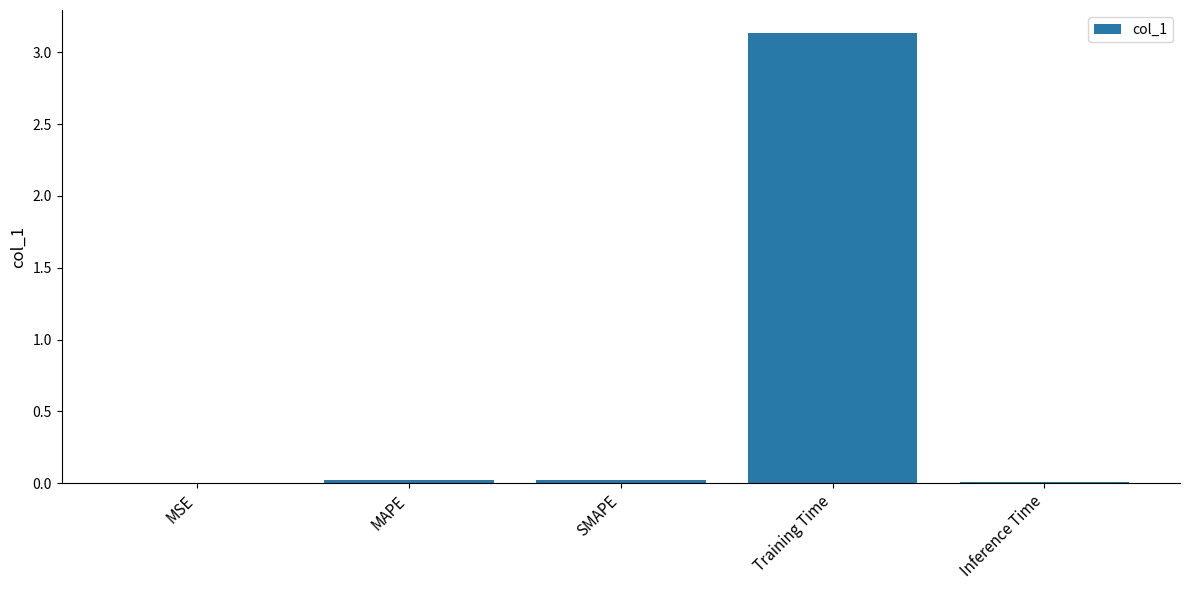

Which category has the highest value across all series?

Training Time